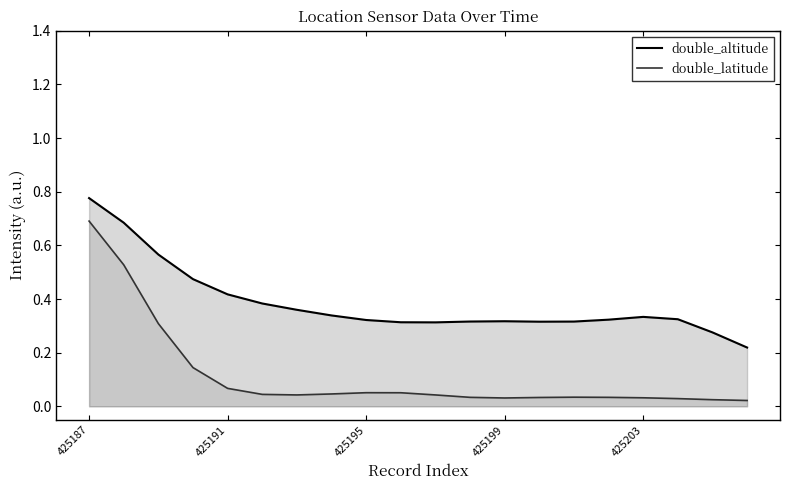

True or false: double_altitude and double_latitude cross at least once.

False